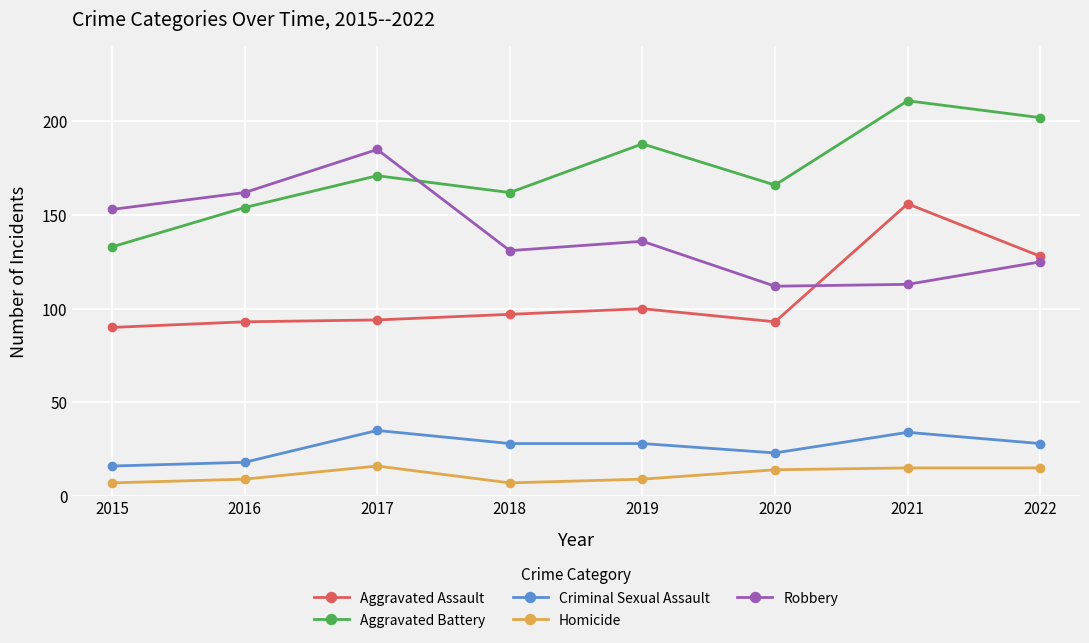

How many interior local peaks does the Aggravated Battery series have?

3